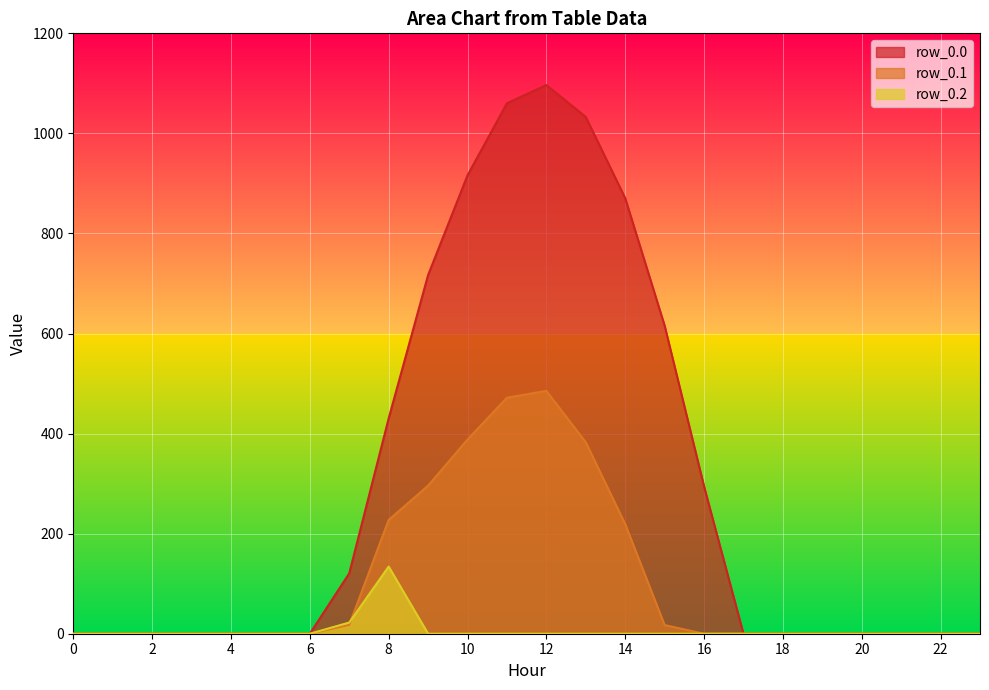

True or false: row_0.2 has a value of 0.0 at 9.

True